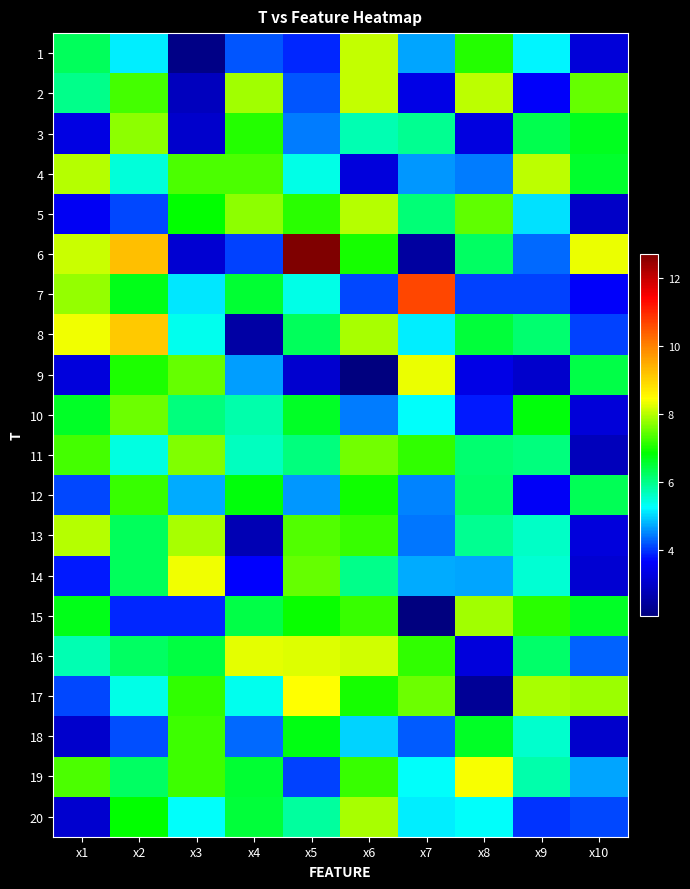

List the series in order of their peak value, highest first.

6, 7, 8, 17, 19, 14, 9, 16, 1, 2, 4, 13, 5, 20, 15, 3, 11, 10, 18, 12